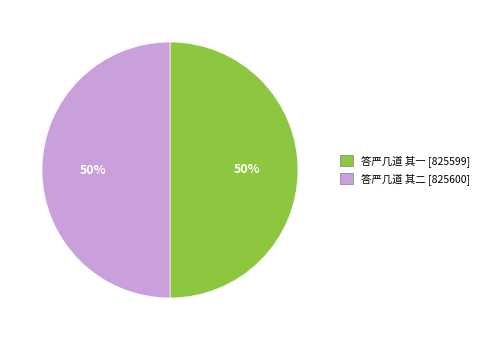

Do 答严几道 其一 and 答严几道 其二 together represent more than half of the pie?

Yes